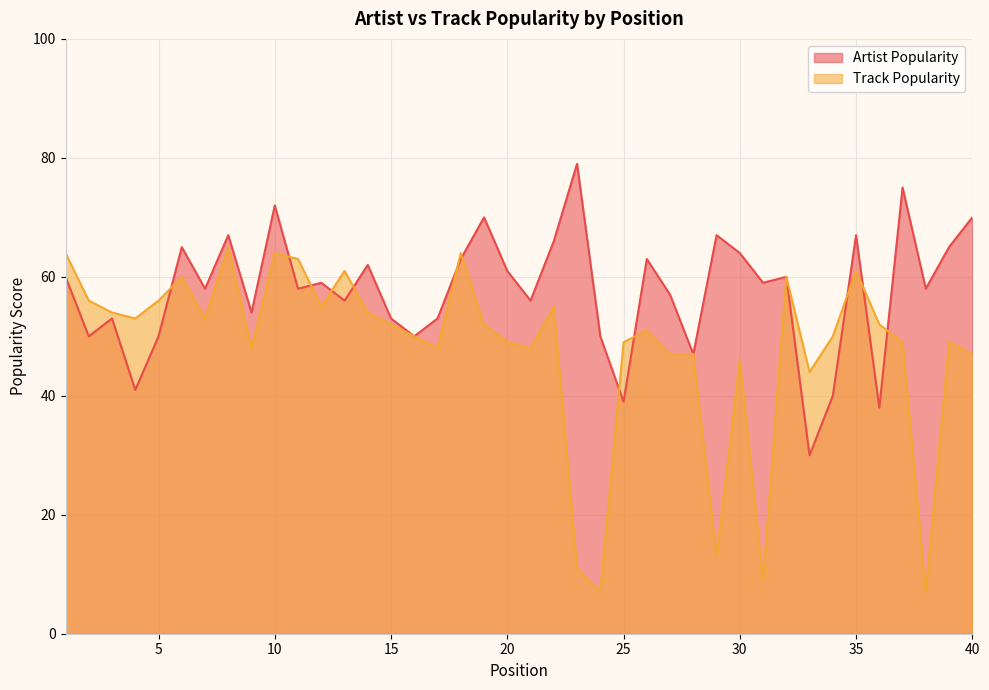

How many series are shown in this chart?

2